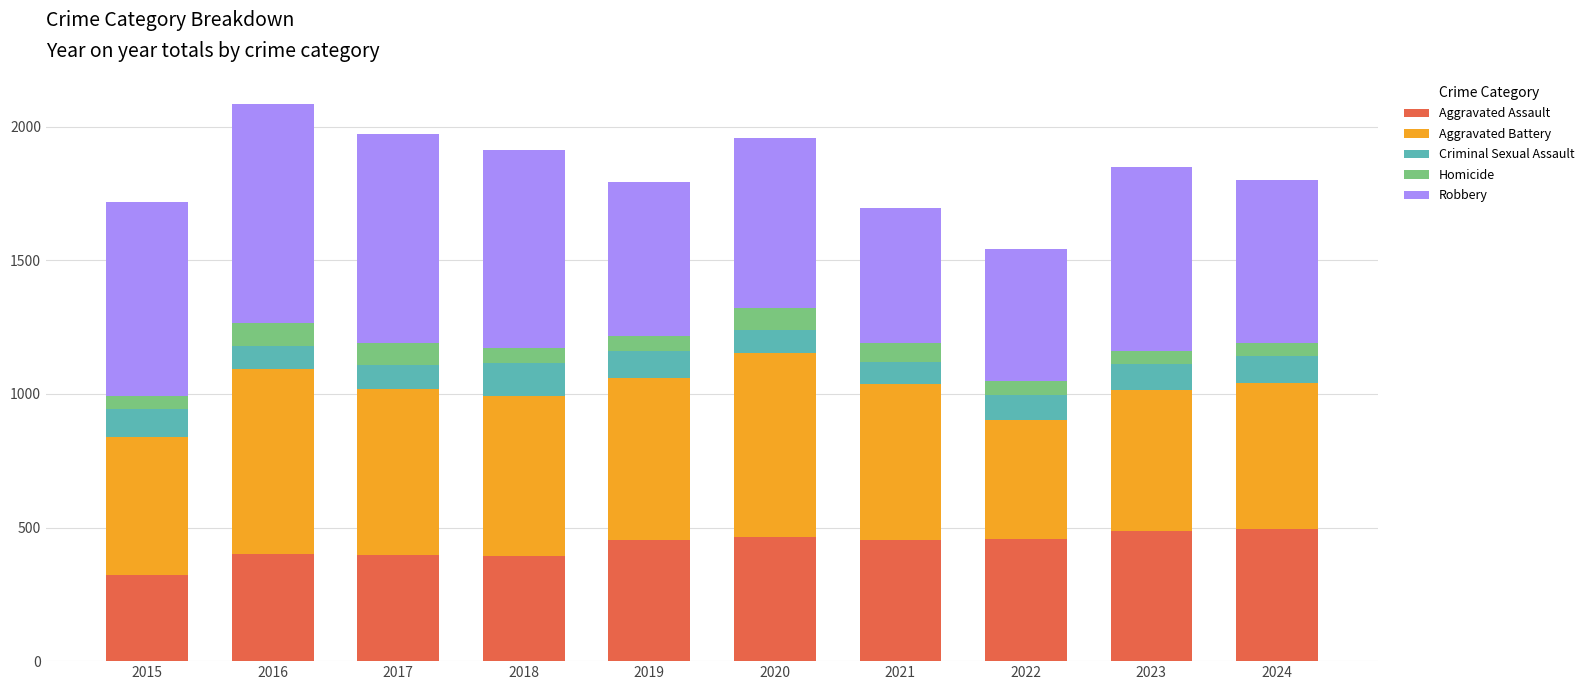

What is the maximum value for Aggravated Assault?

495